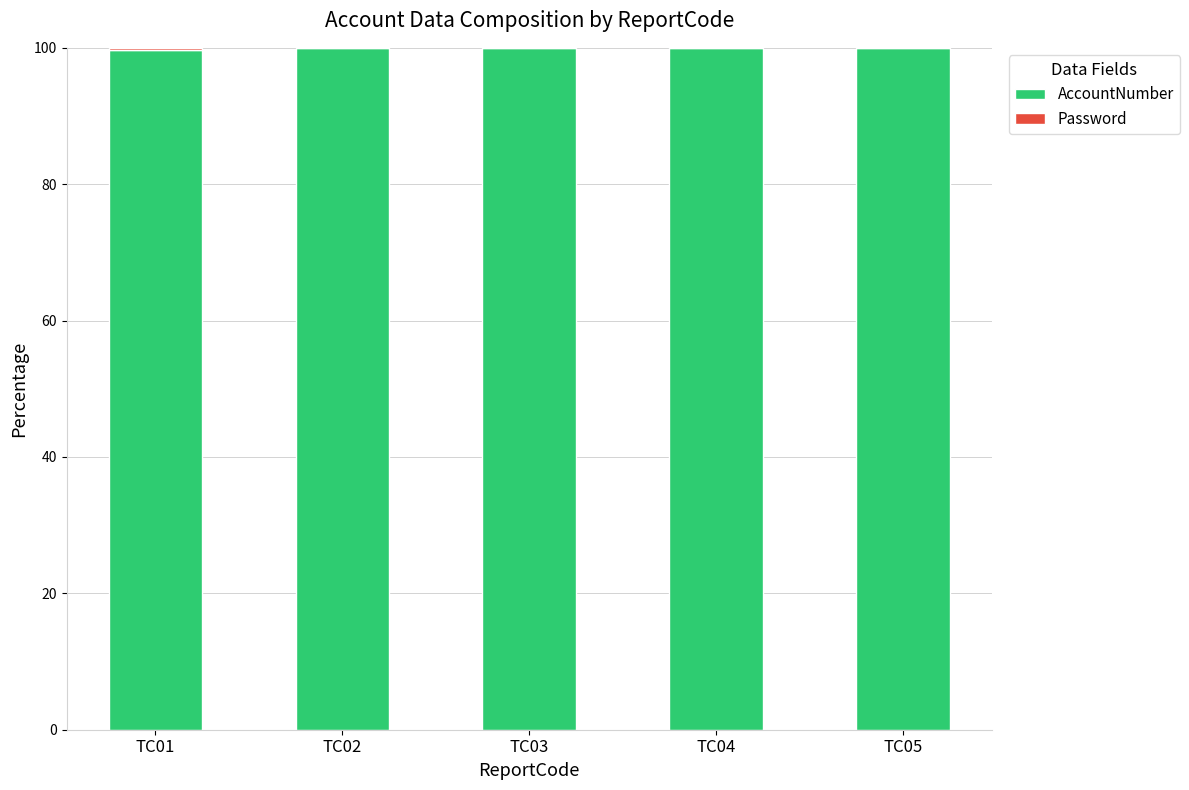

What is the sum of all AccountNumber values?

499.7